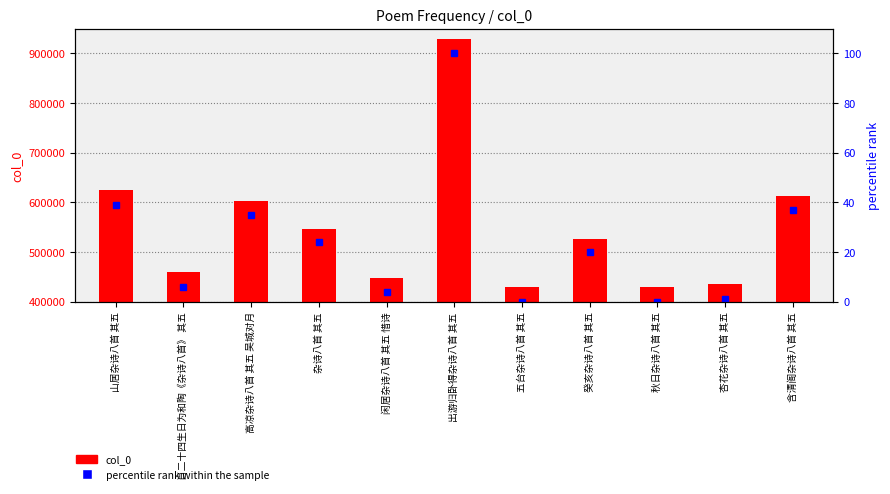

The percentile rank within the sample series shows -49 at 五台杂诗八首 其五. True or false?

False